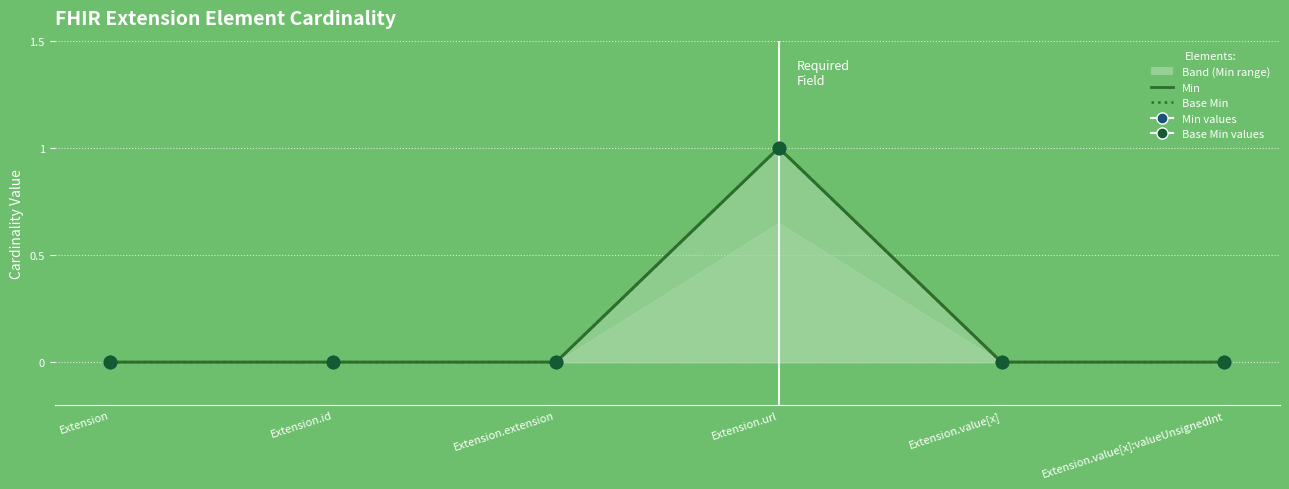

At which category is the sum across all series the highest?

Extension.url